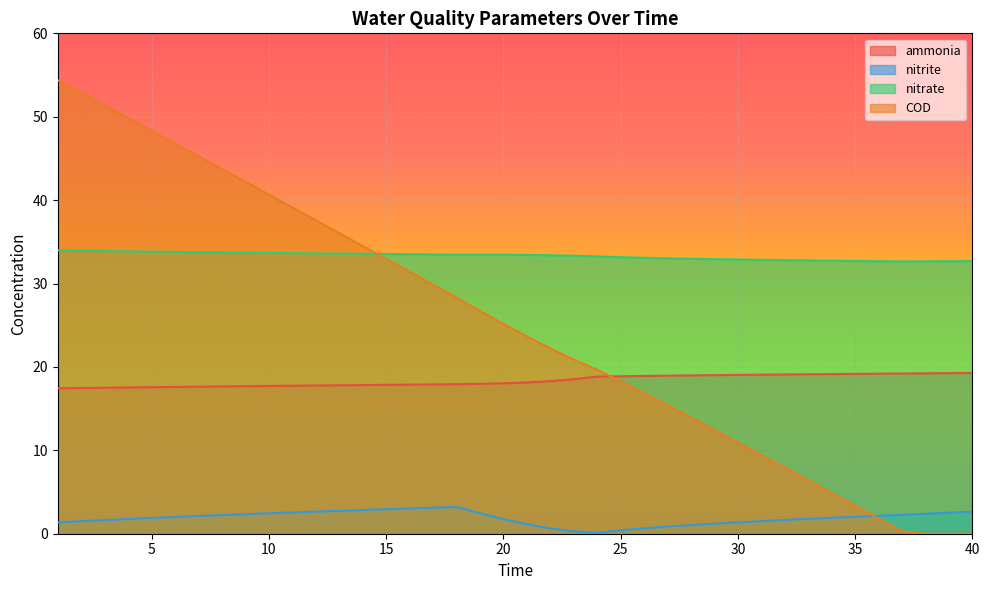

True or false: ammonia has more than 0 points higher than both neighbors.

False